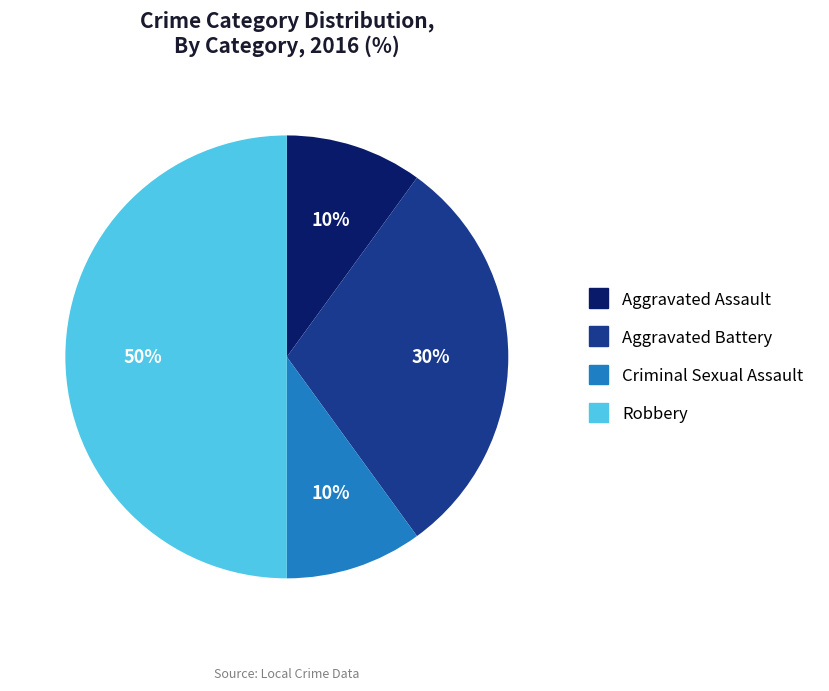

To the nearest percent, what portion does Aggravated Assault represent?

10%